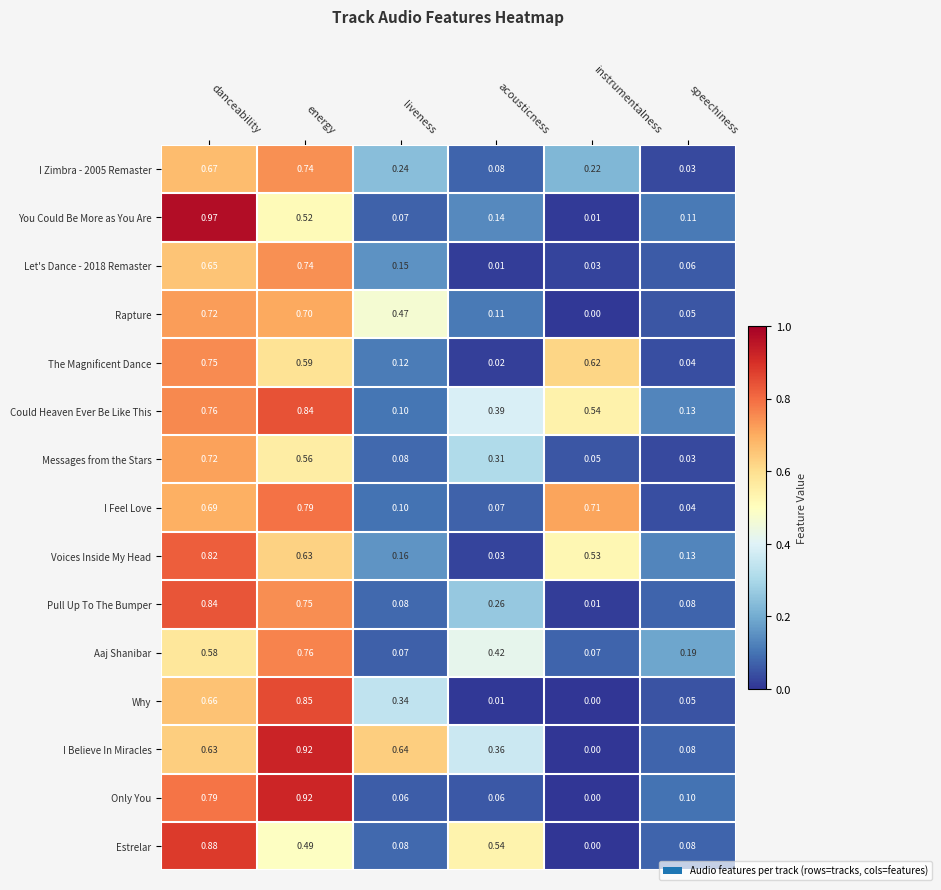

List the labels in order of I Zimbra - 2005 Remaster value, smallest first.

speechiness, acousticness, instrumentalness, liveness, danceability, energy